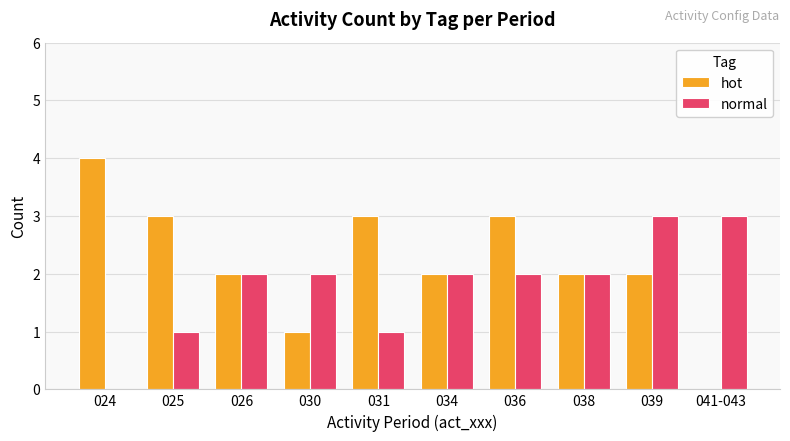

What is the maximum value shown in the chart?

4